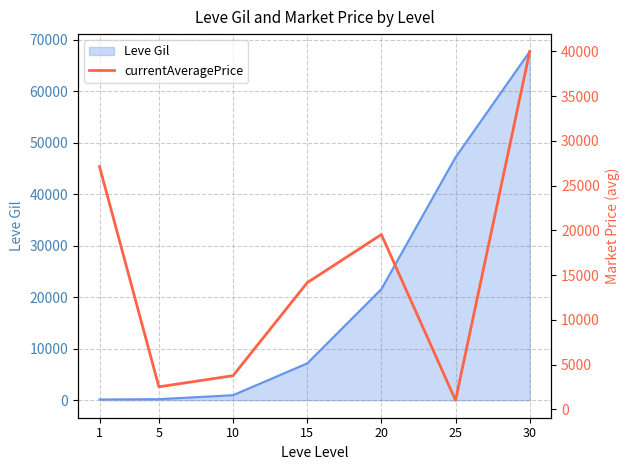

Approximately how many times larger is the value at 1 compared to 10?

7.2